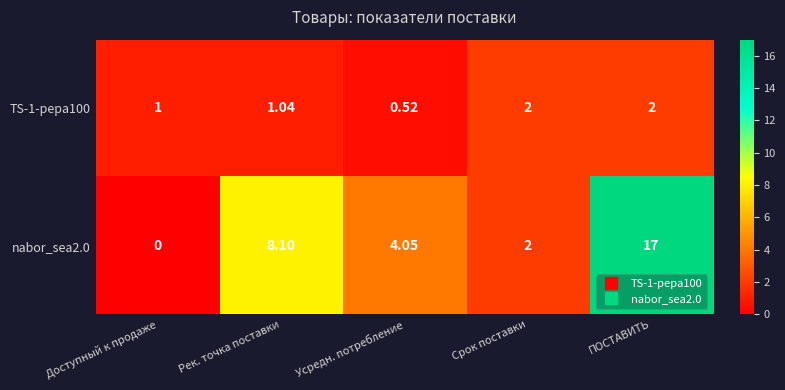

Where does the nabor_sea2.0 series first go above 4?

Рек. точка поставки